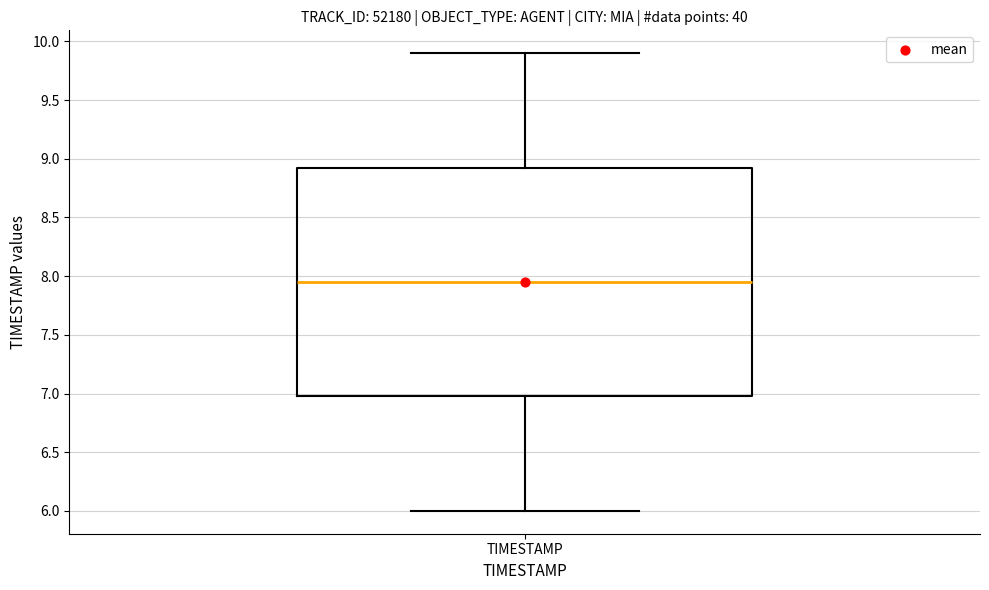

Transcribe this box plot: give where the median line is, the range the box spans, and where the two whiskers end, as read against the y-axis. The values are not printed on the chart, so give them approximately, as read against the axis.

median 7.95, box 7.00 to 8.95, whiskers 6.00 to 9.90